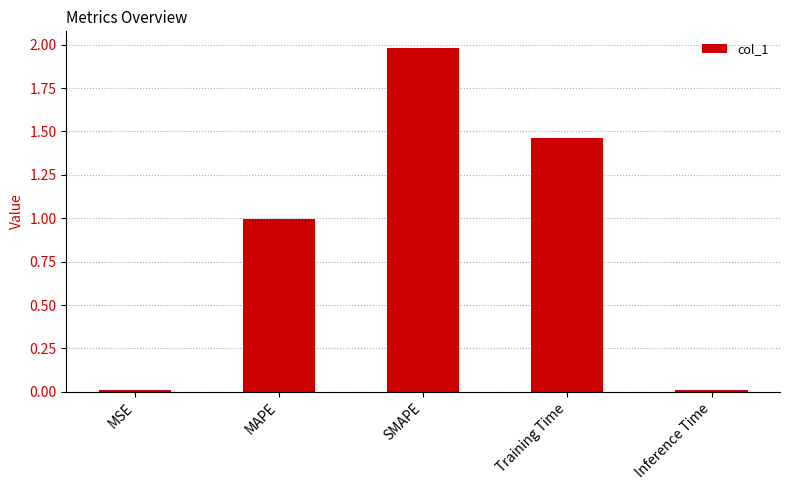

How many bars are there in total?

5